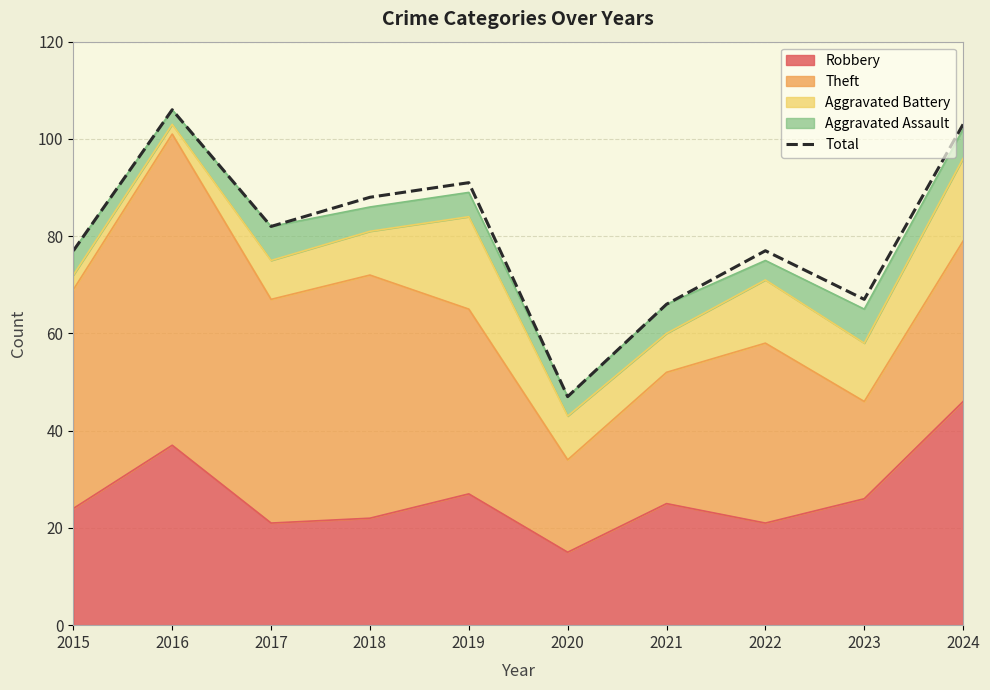

Which category has the lowest value across all series?

2020